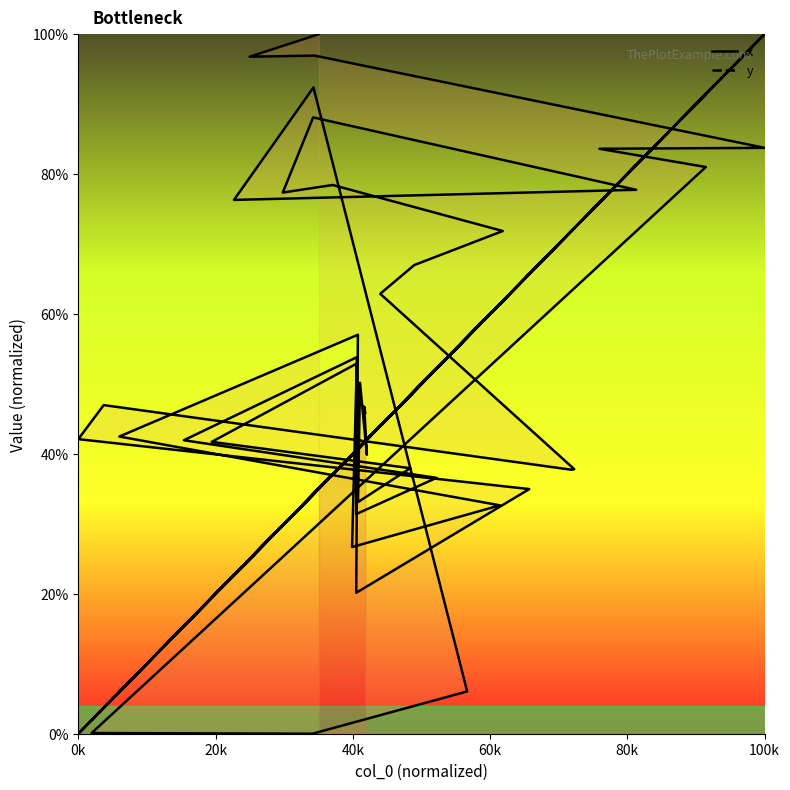

In x, how many points are lower than both neighbors (excluding endpoints)?

15